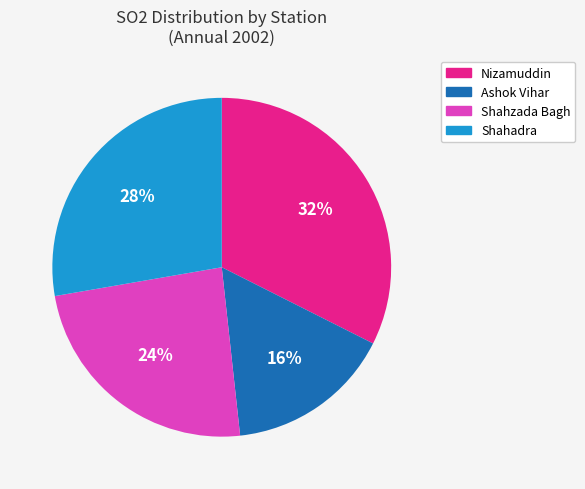

Which slice is the largest?

Nizamuddin